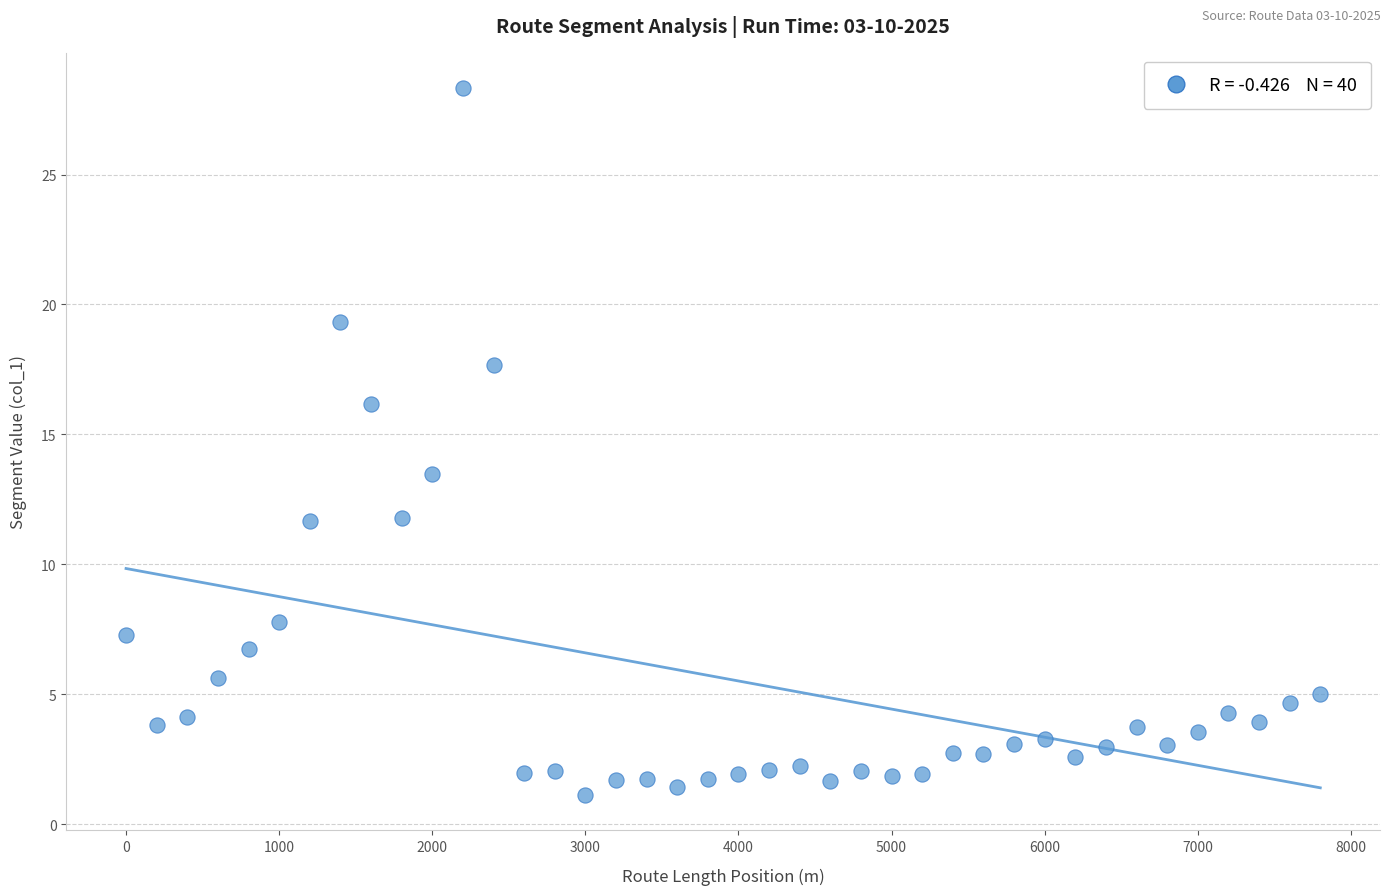

What is the range of X values (max minus min)?

7800.0